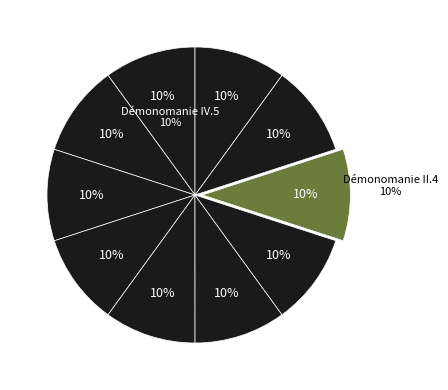

To the nearest percent, what portion does Démonomanie I.3_corrected_stemmed represent?

10%